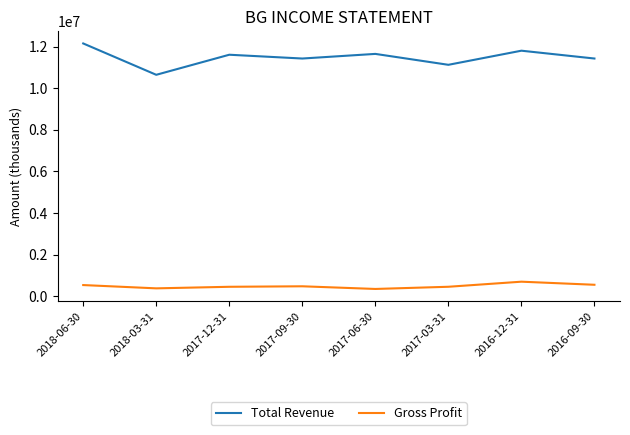

Which series has the largest range (max minus min)?

Total Revenue